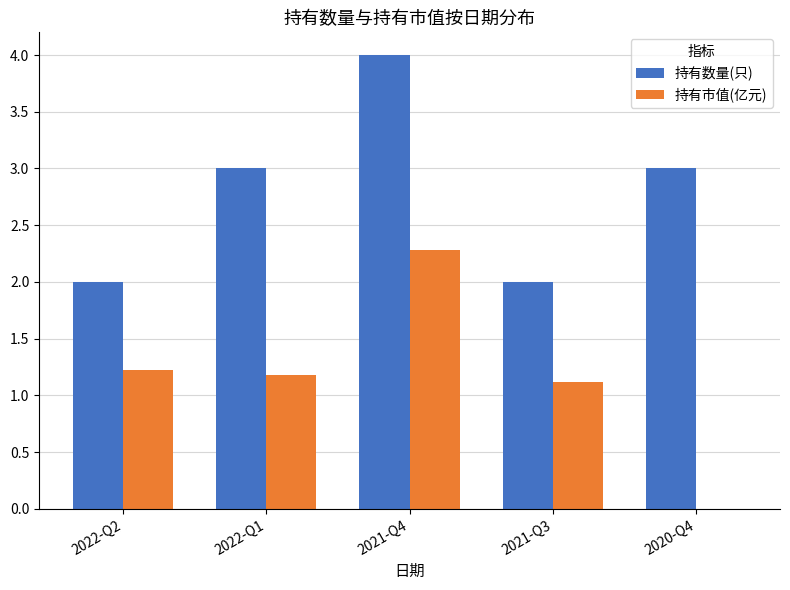

What is the highest value of the 持有数量(只) series?

4.0